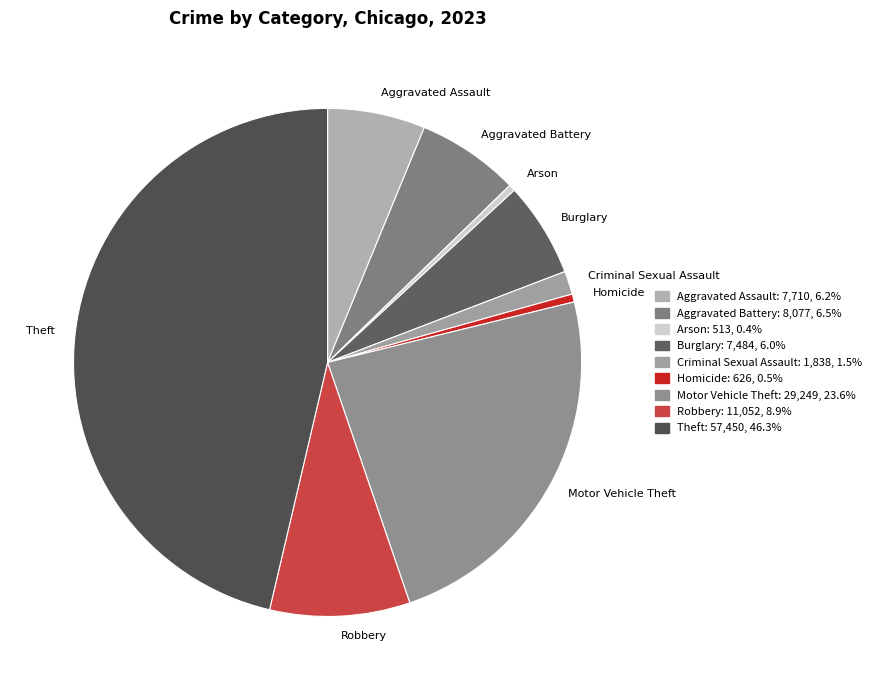

Combined, do Theft and Criminal Sexual Assault account for over 50%?

No